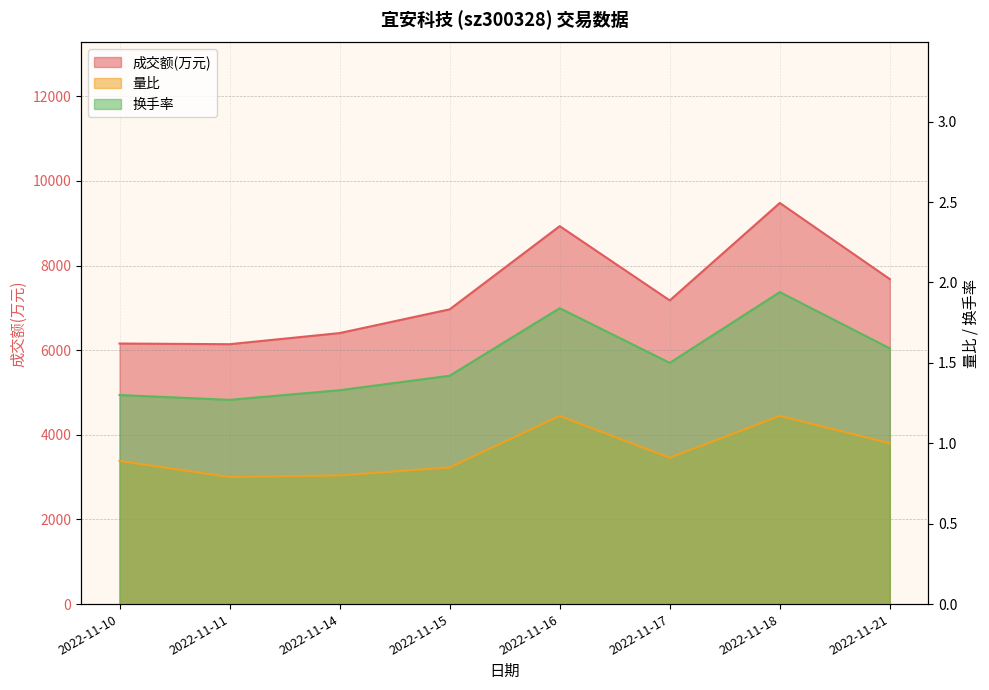

How many 量比 values are between 0 and 1?

6